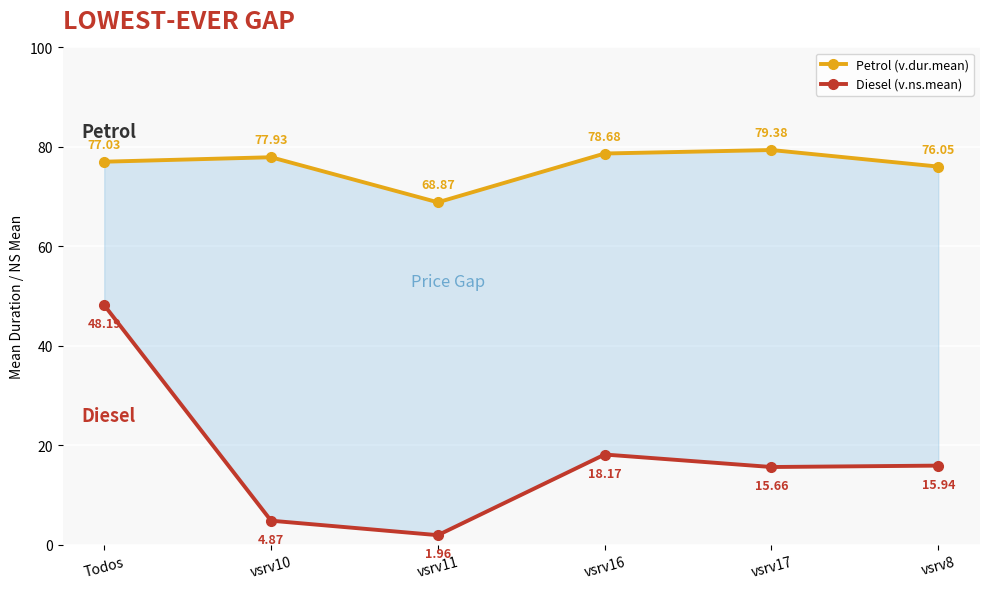

What is the difference between the maximum and minimum values in the Petrol (v.dur.mean) series?

10.5